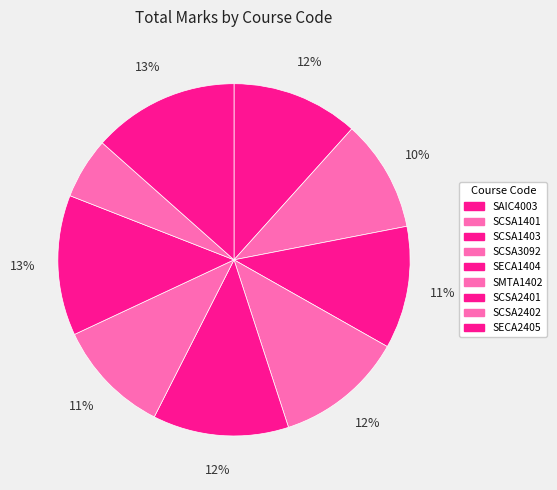

Combined, do SECA2405 and SCSA1401 account for over 50%?

No